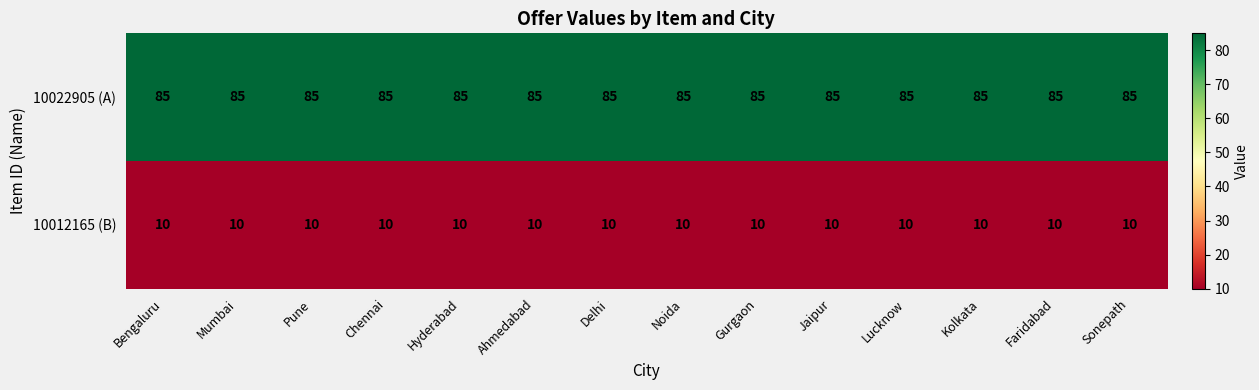

Which series has the largest total across all categories?

10022905 (A)